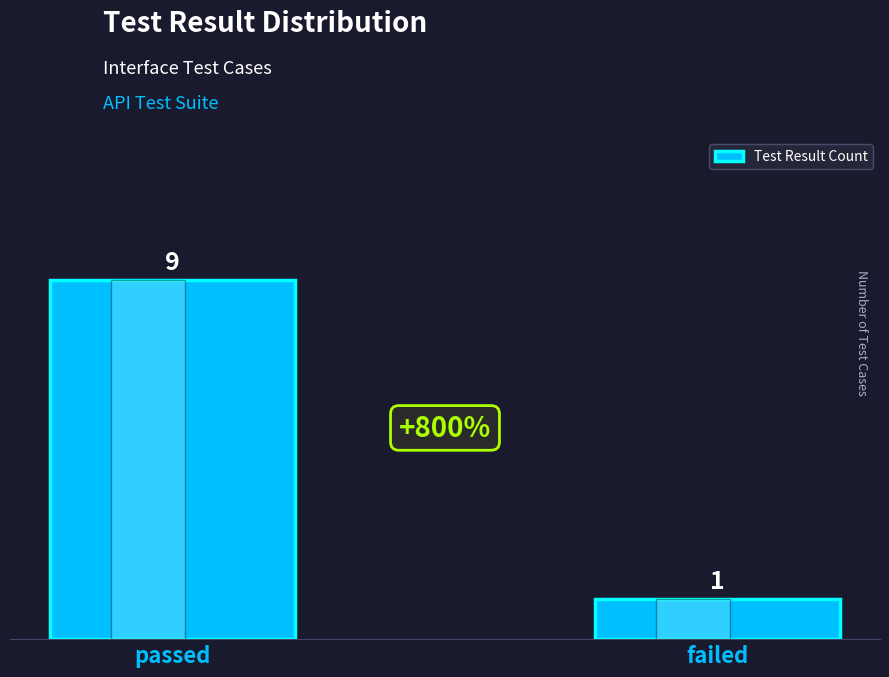

Rank the categories by value from highest to lowest.

passed, failed